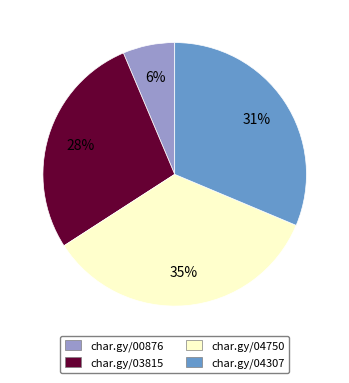

How many slices are in this pie chart?

4